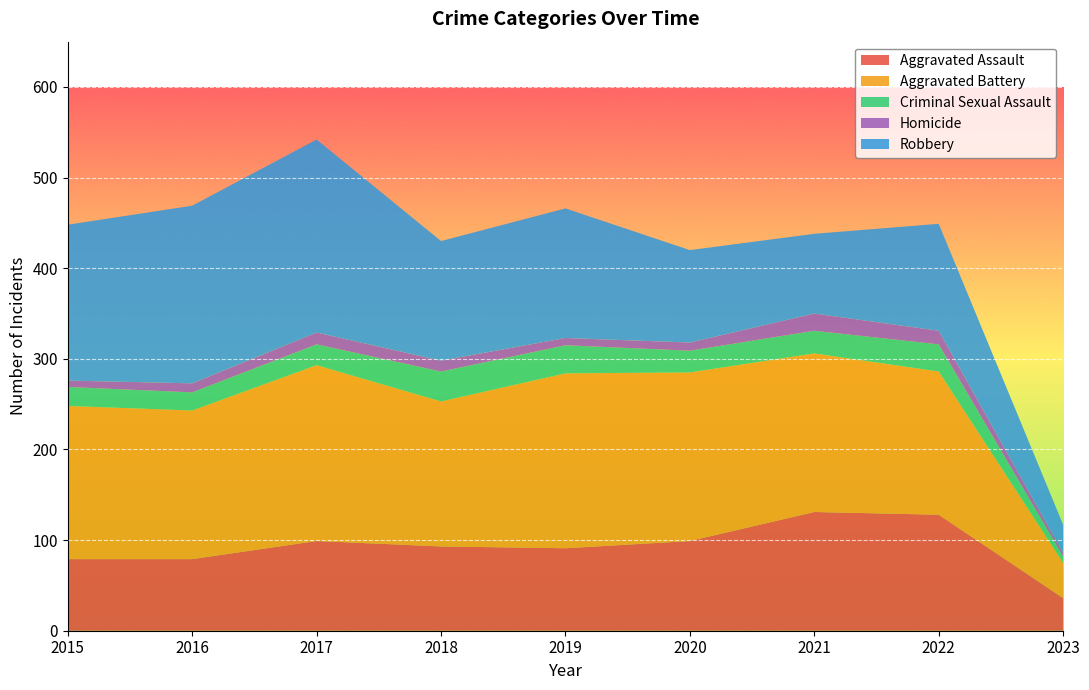

Reading left to right, transcribe all the data shown in this chart.

Aggravated Assault: 79	79	99	93	91	99	131	128	36
Aggravated Battery: 169	164	194	160	193	186	175	158	39
Criminal Sexual Assault: 21	20	23	33	31	24	25	30	7
Homicide: 7	10	13	12	8	9	19	15	4
Robbery: 172	196	213	132	143	102	88	118	31